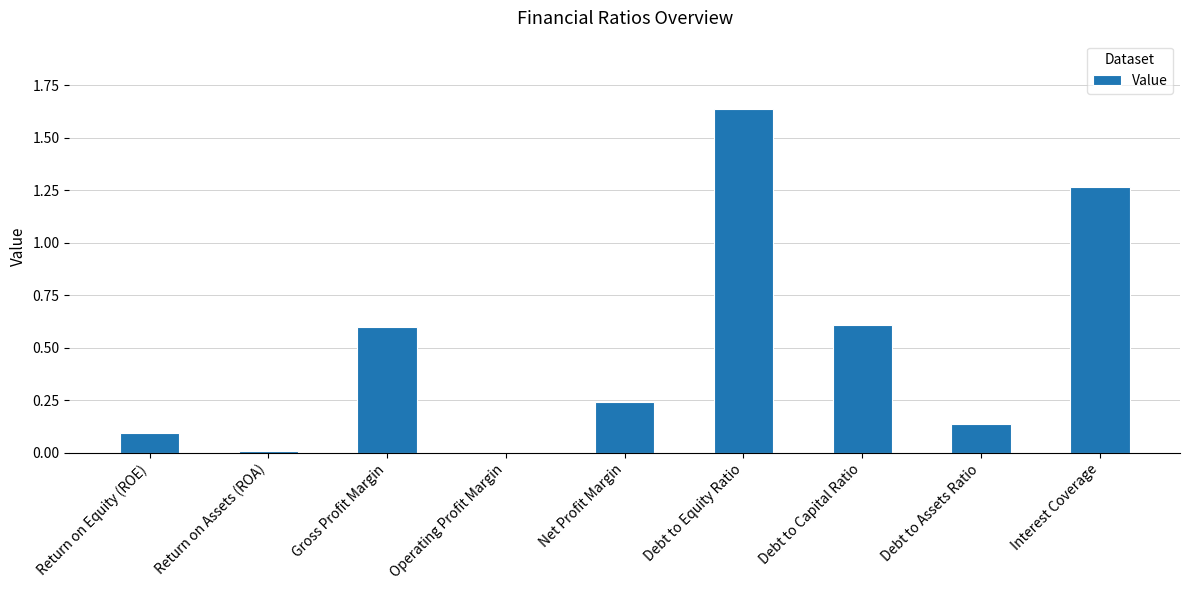

Count the number of data series in this chart.

1